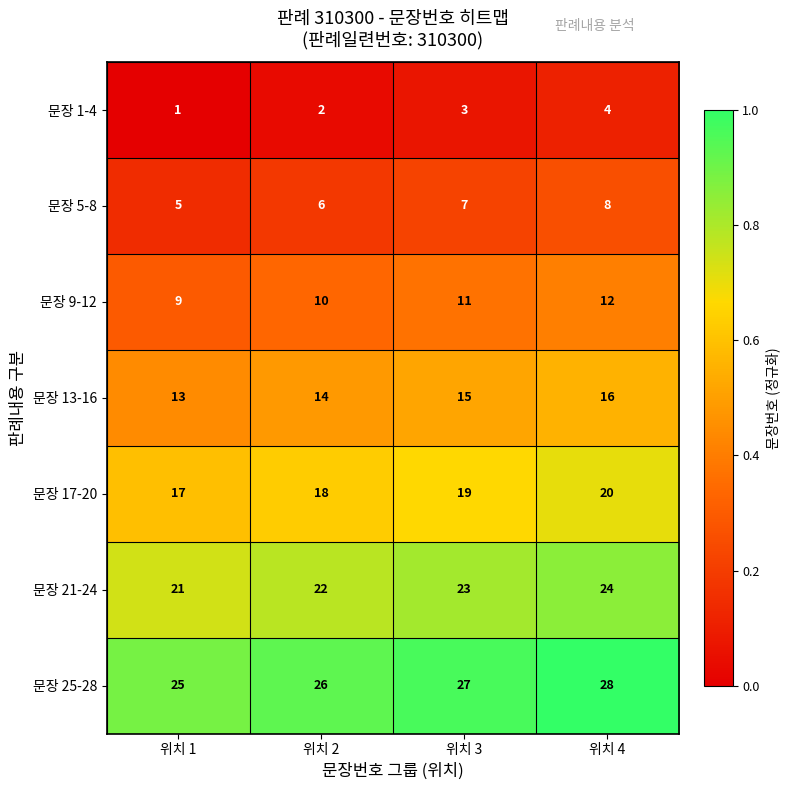

Which series has the largest total across all categories?

문장 25-28